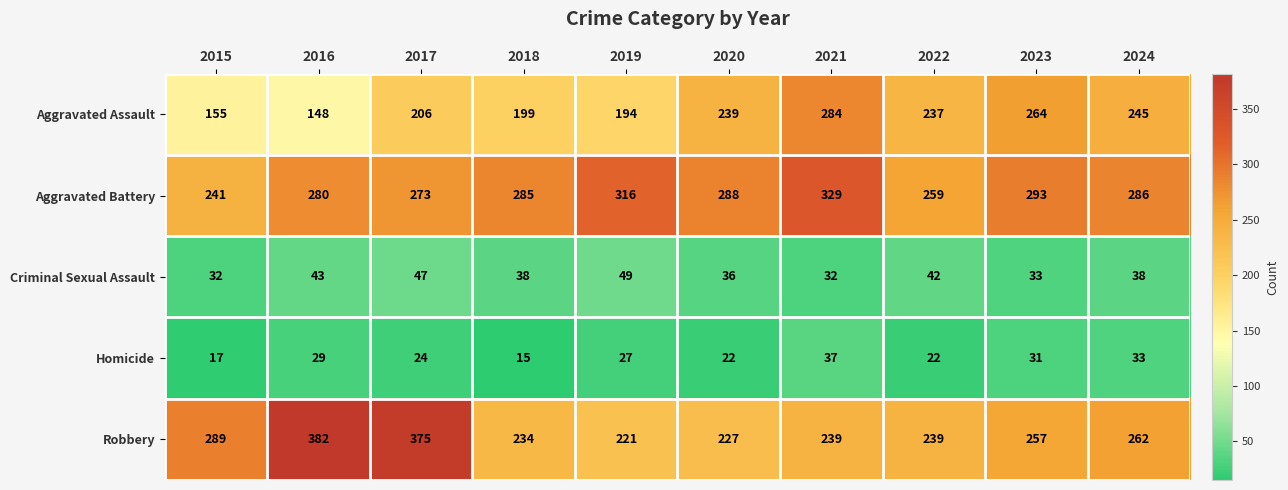

Between 2015 and 2023, which series saw the biggest shift?

Aggravated Assault